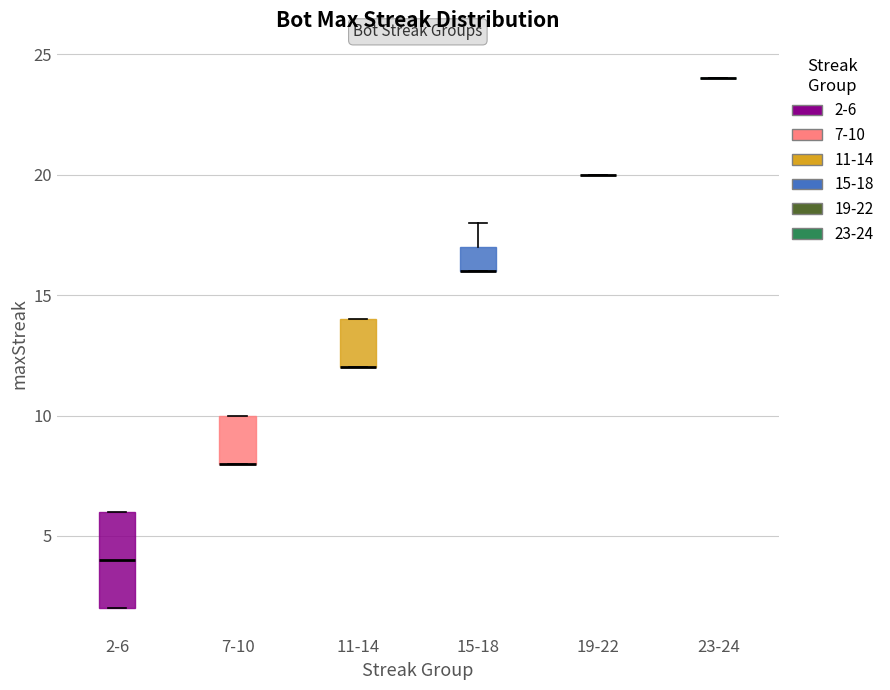

Where is the upper edge of the box for 11-14 on the y-axis? The values are not printed on the chart, so give them approximately, as read against the axis.

14